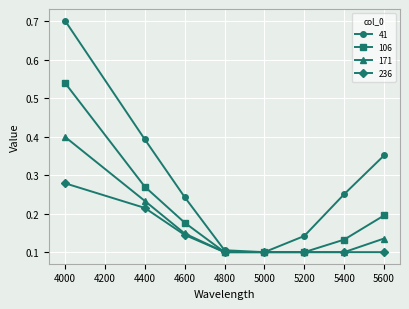

True or false: 171 has a value of 0.2 at 4400.

True